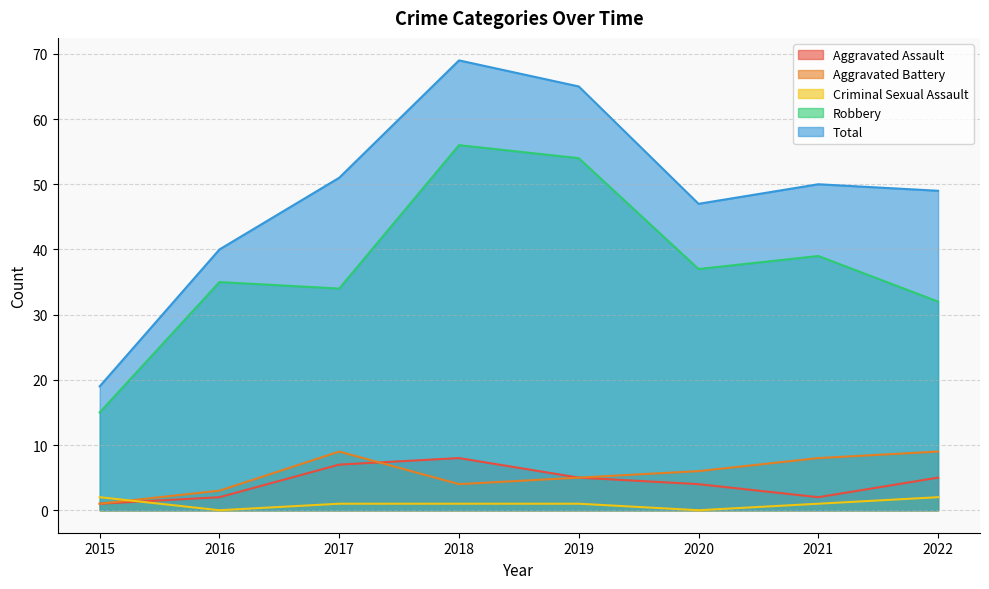

What is the total value across all series at 2019?

130